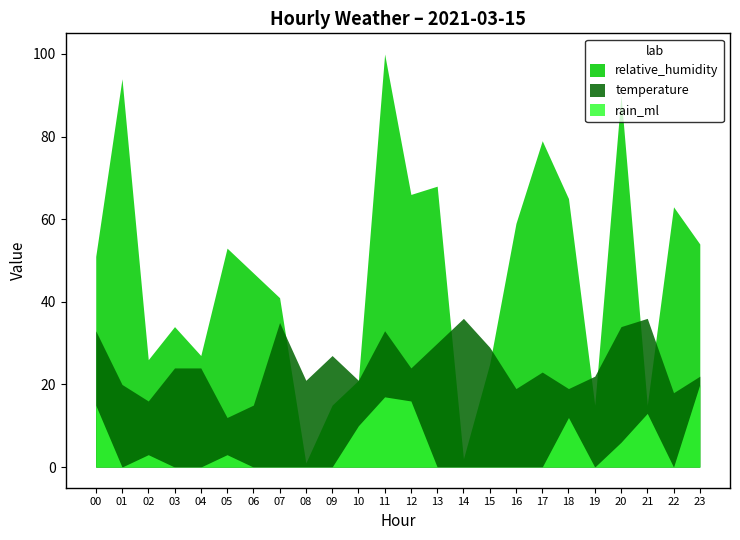

What is the value of the rain_ml point at the 1st from the left?

15